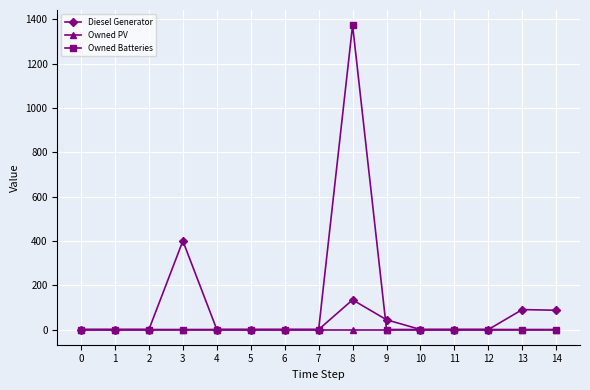

What is the maximum value for Owned Batteries?

1374